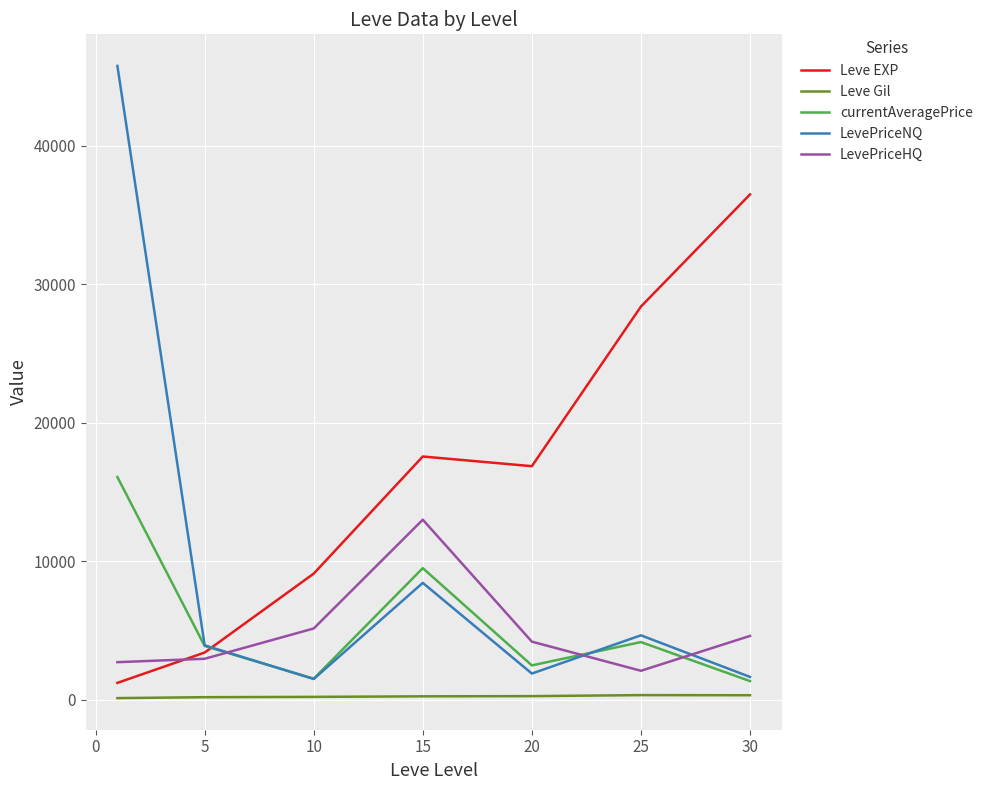

Which series has the largest range (max minus min)?

LevePriceNQ